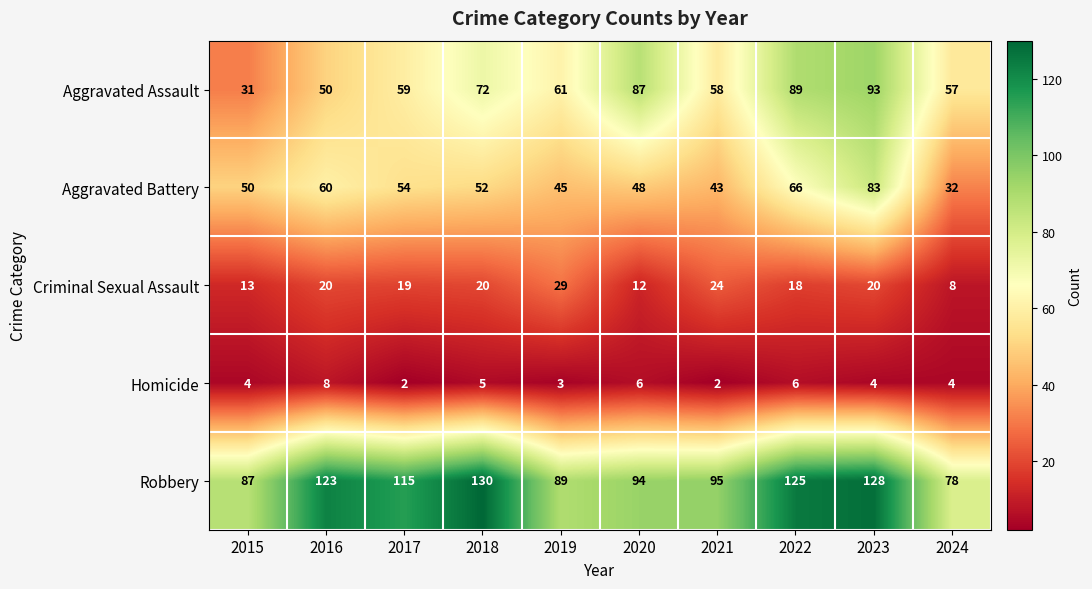

The Aggravated Assault series shows 17 at 2015. True or false?

False